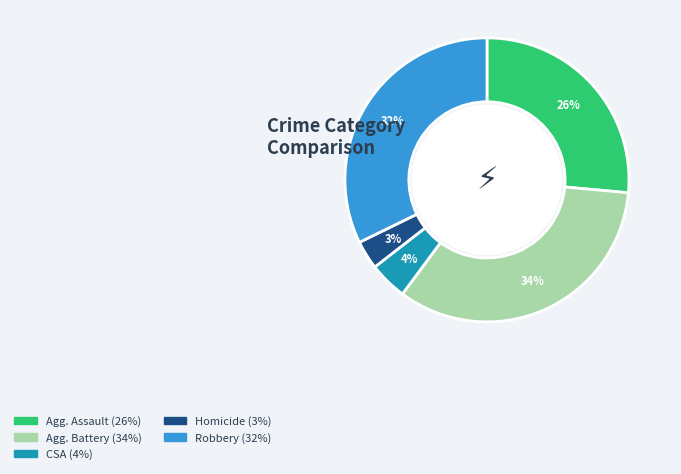

To the nearest percent, what is the average slice percentage?

20%